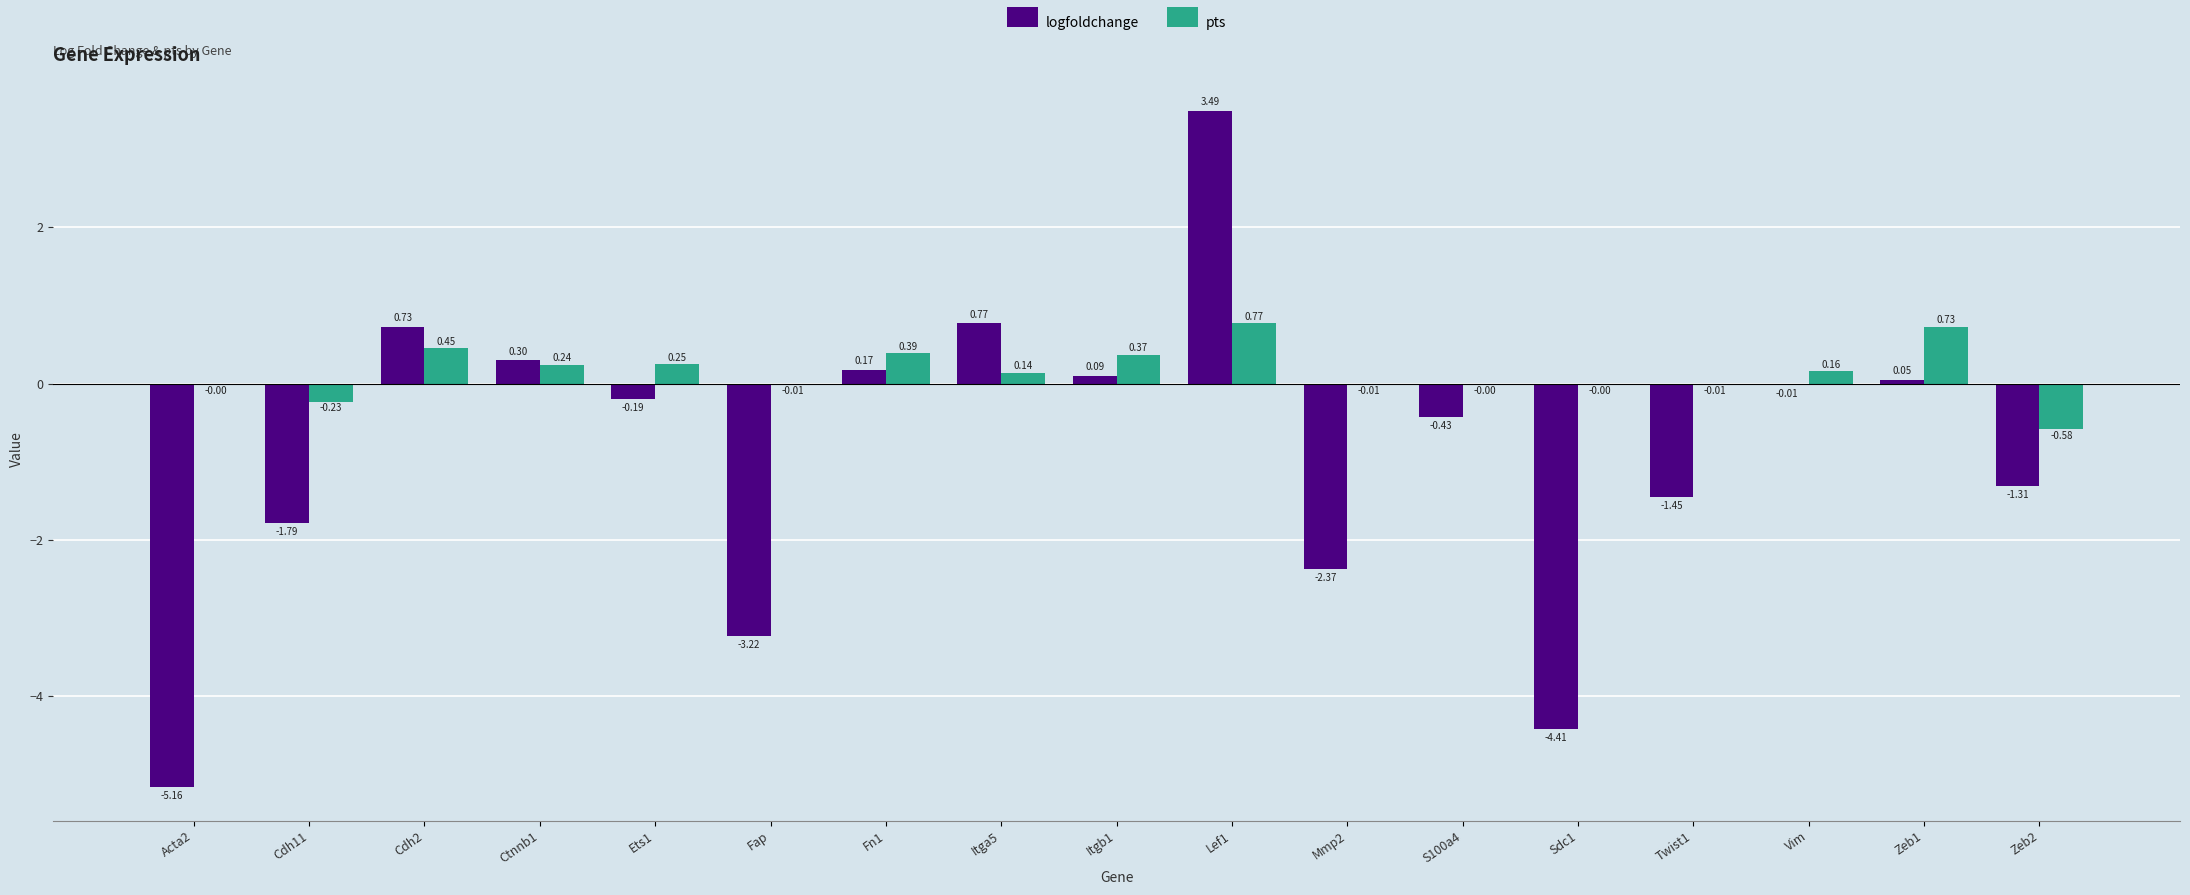

Between Fn1 and Lef1, which series saw the biggest shift?

logfoldchange